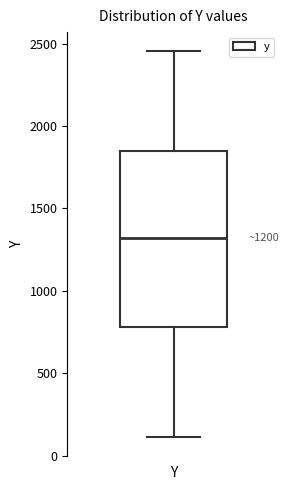

Read this box plot against the y-axis: the position of the median line, the range covered by the box, and the ends of both whiskers. The values are not printed on the chart, so give them approximately, as read against the axis.

median 1300, box 800 to 1850, whiskers 100 to 2450